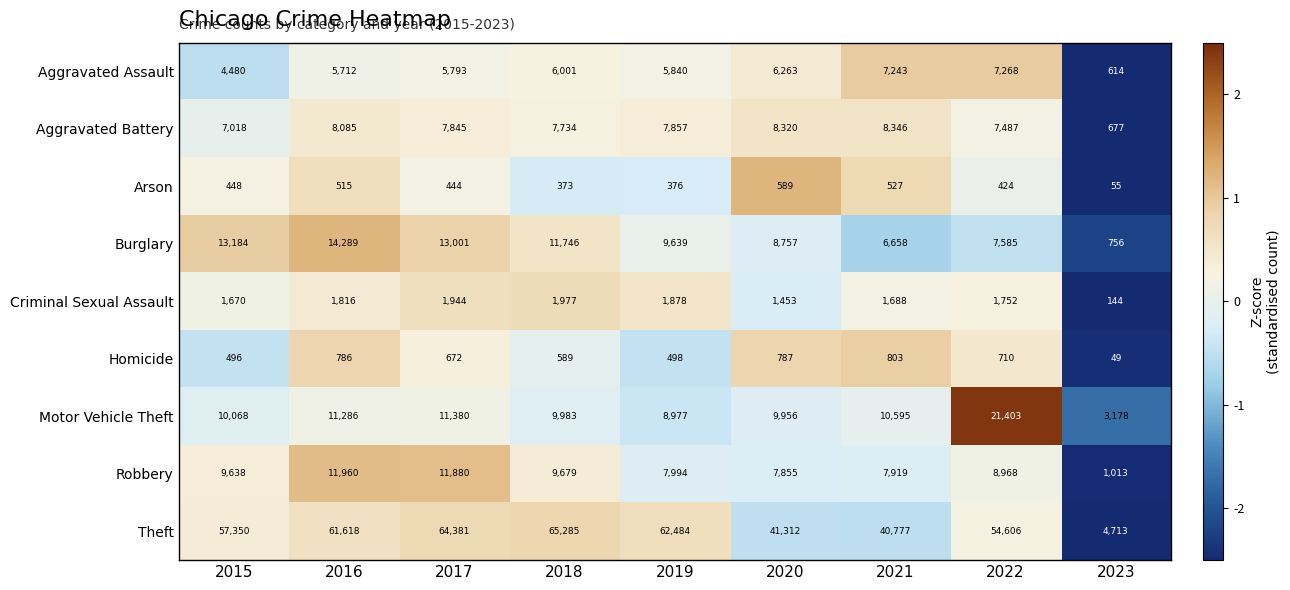

Which series has the largest total across all categories?

Theft